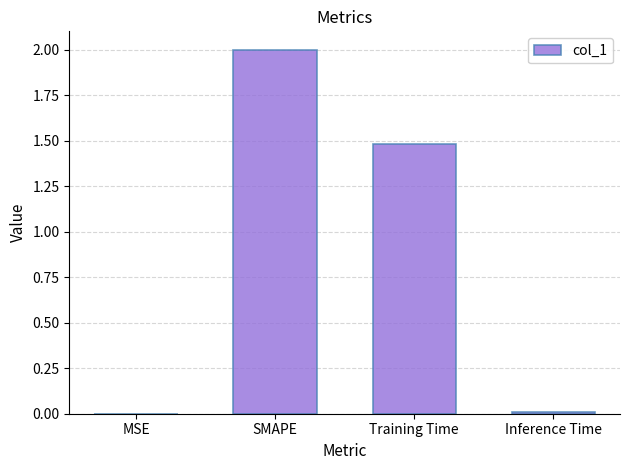

What is the sum of all values?

3.5